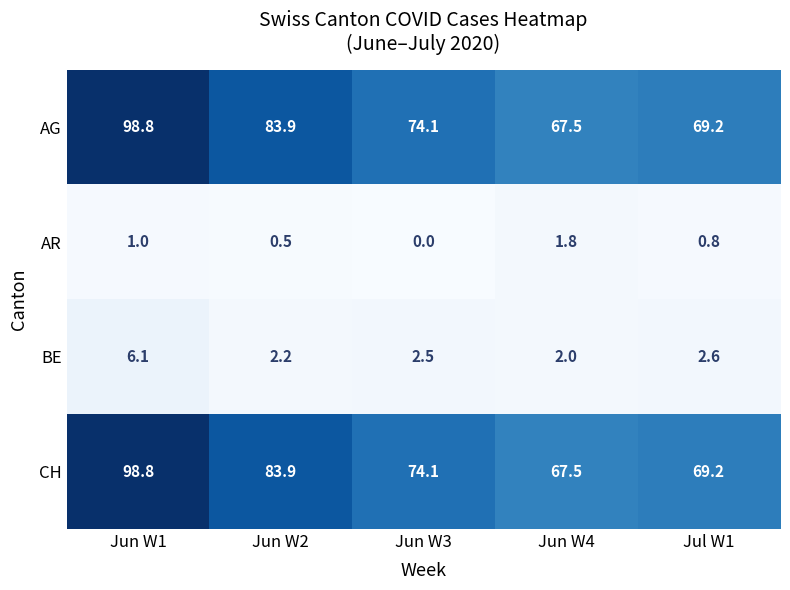

Reading right to left, list all the values displayed in this chart.

AG: Jul W1=69.2	Jun W4=67.5	Jun W3=74.1	Jun W2=83.9	Jun W1=98.8
AR: Jul W1=0.8	Jun W4=1.8	Jun W3=0.0	Jun W2=0.5	Jun W1=1.0
BE: Jul W1=2.6	Jun W4=2.0	Jun W3=2.5	Jun W2=2.2	Jun W1=6.1
CH: Jul W1=69.2	Jun W4=67.5	Jun W3=74.1	Jun W2=83.9	Jun W1=98.8